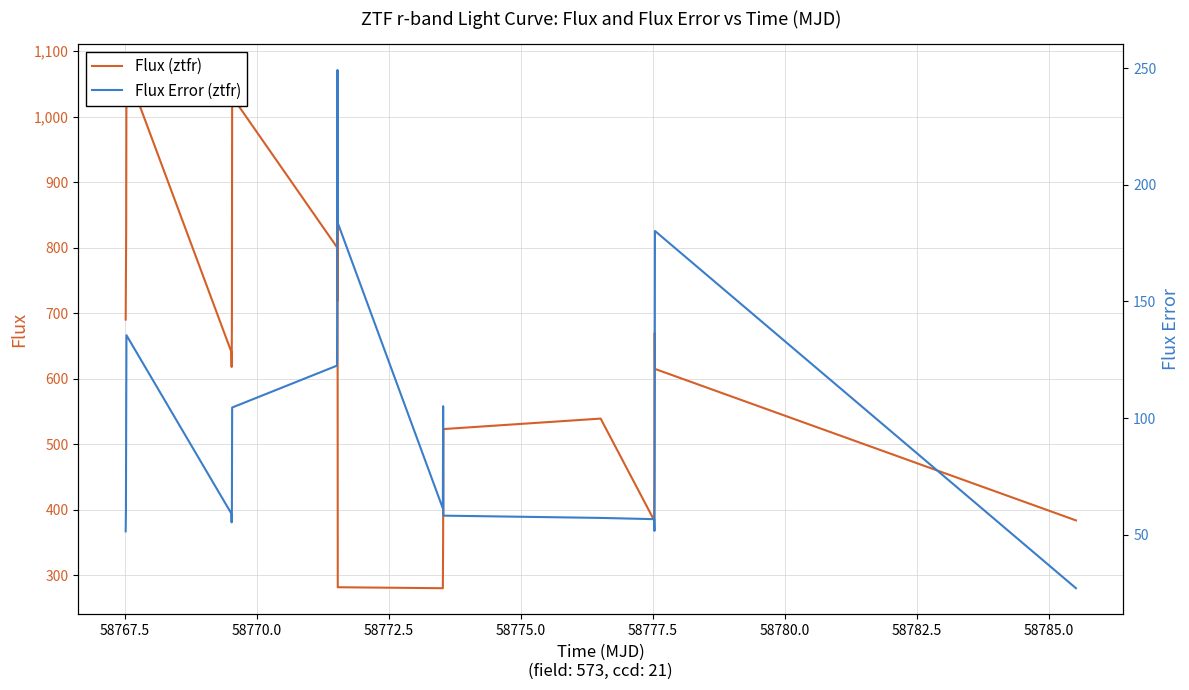

True or false: Flux (ztfr) and Flux Error (ztfr) intersect in this chart.

False